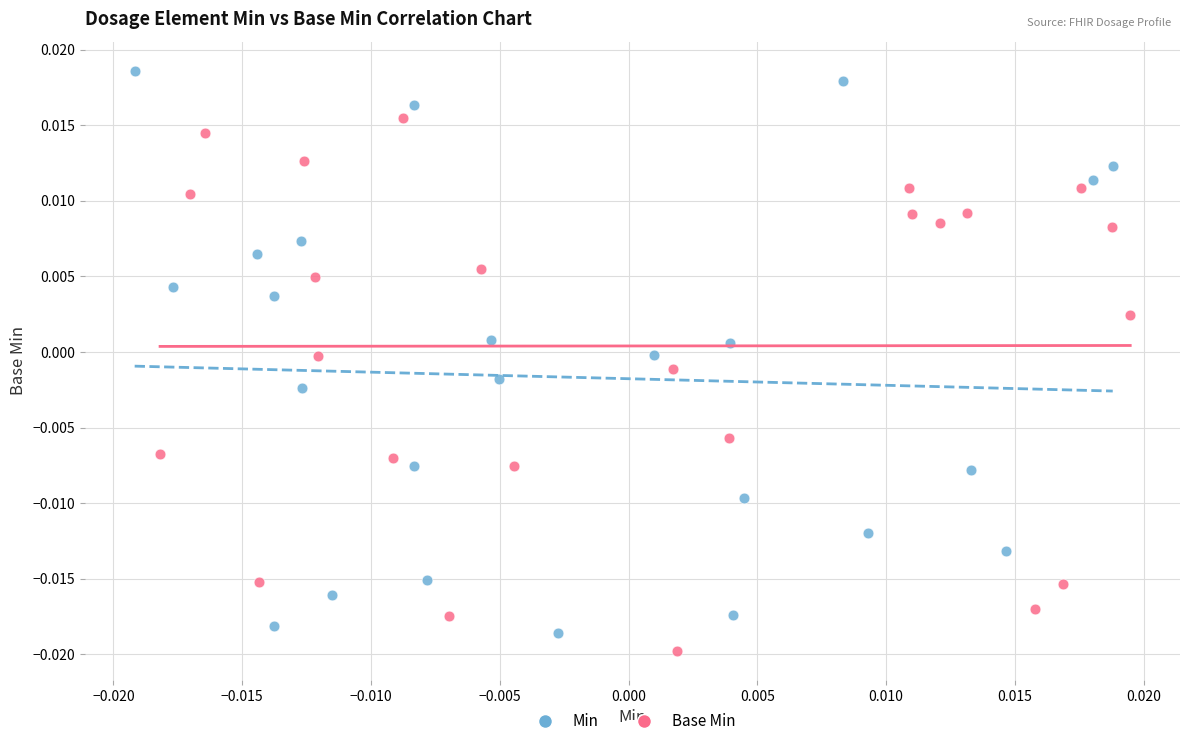

Which series contains the highest Y value?

Min